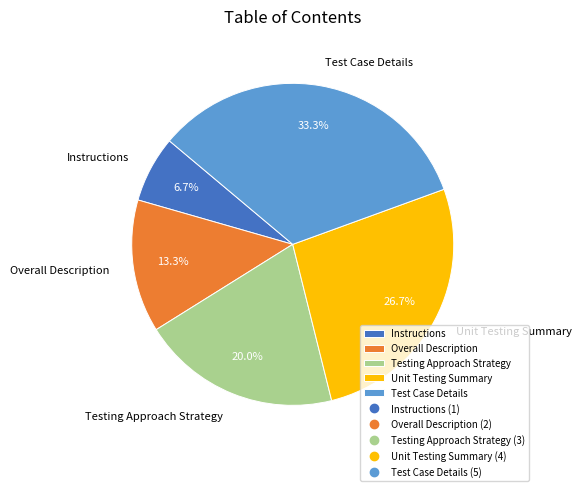

To the nearest percent, what portion does Instructions represent?

7%